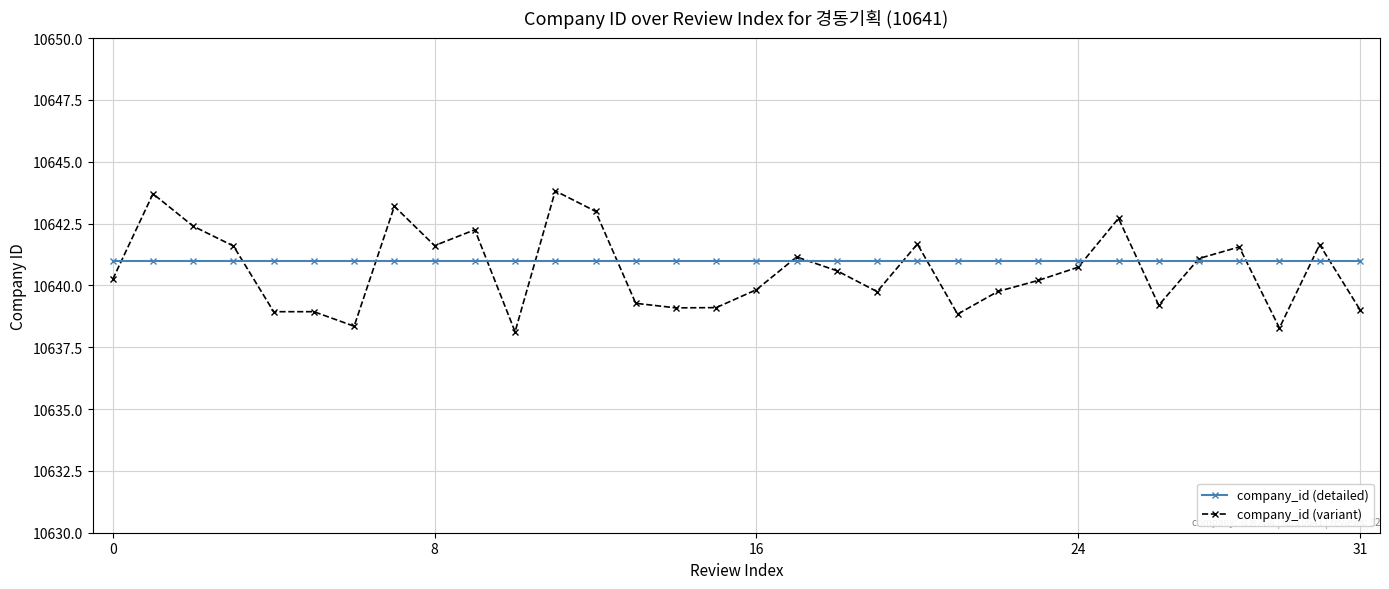

Rank the series by their maximum value, from highest to lowest.

company_id (variant), company_id (detailed)